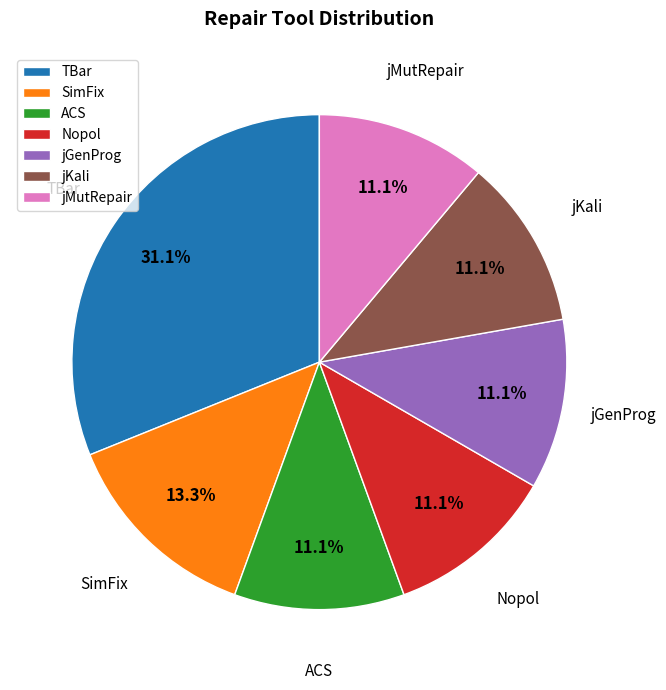

What is the largest slice in the pie chart?

TBar